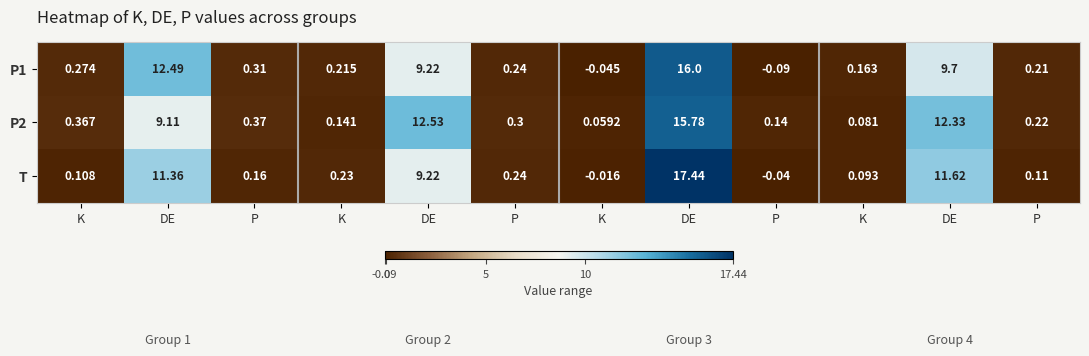

How many series are shown in this chart?

3